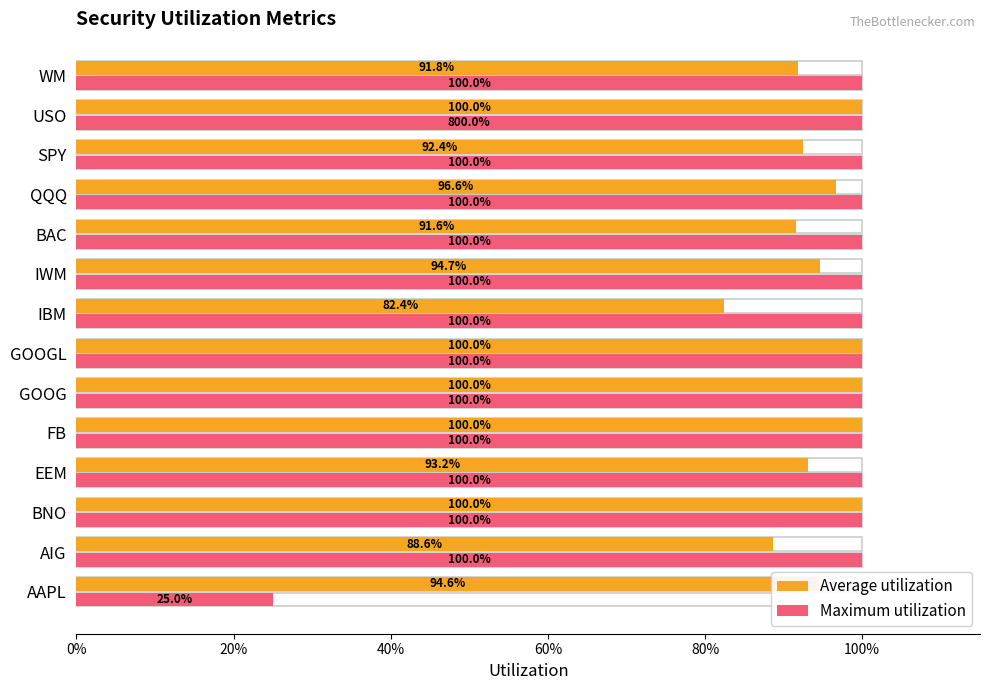

Which series has the largest range (max minus min)?

Maximum utilization